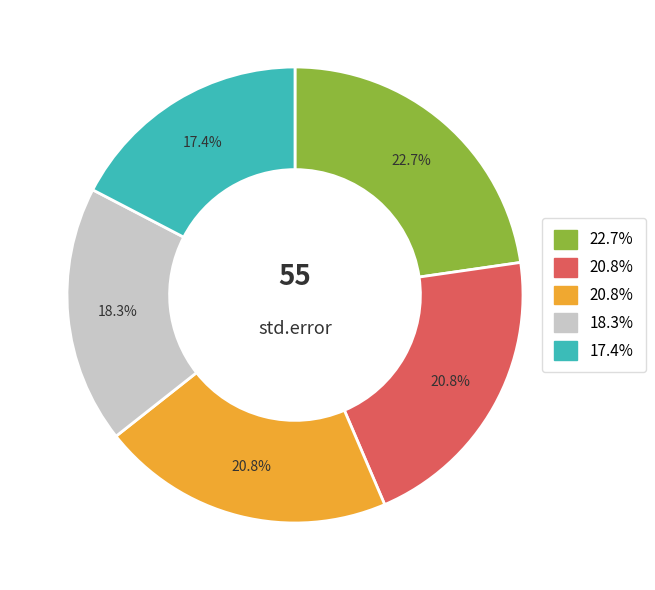

Does any single category account for the majority?

No